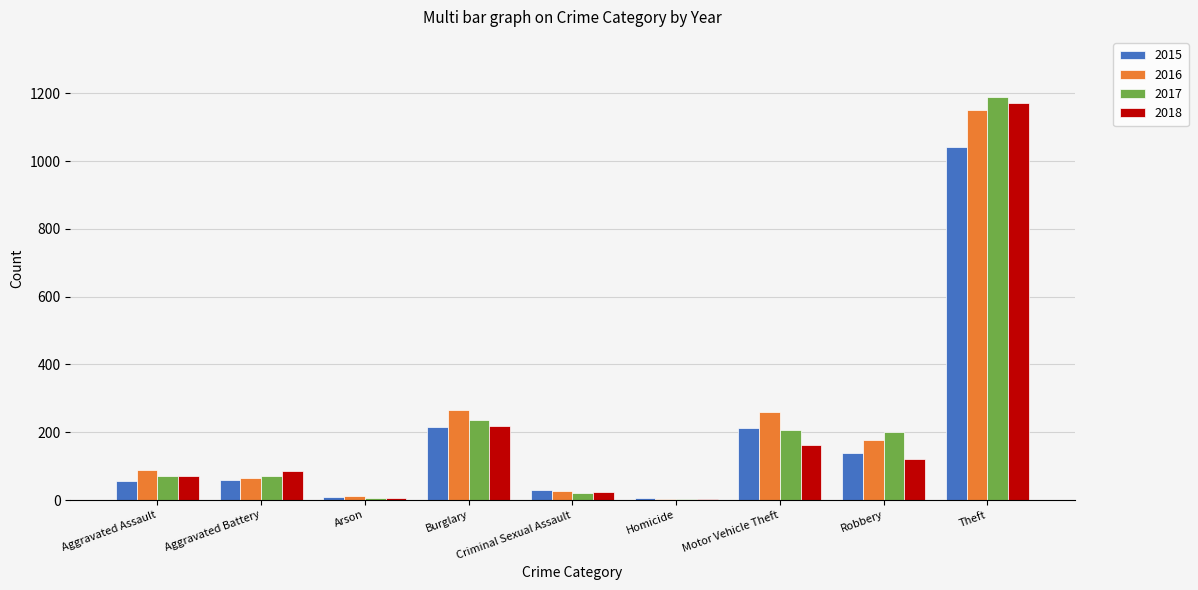

How many series are shown in this chart?

4